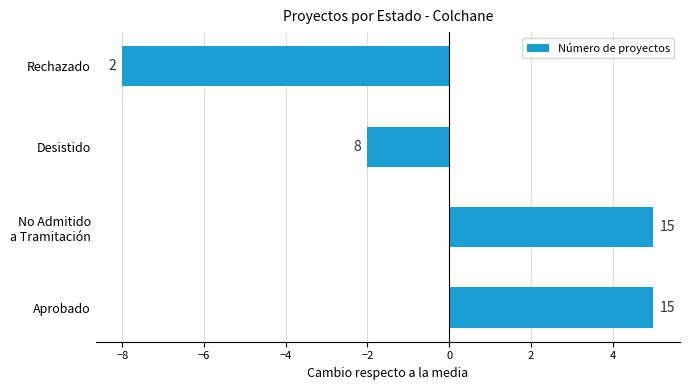

How many bars are there in total?

4